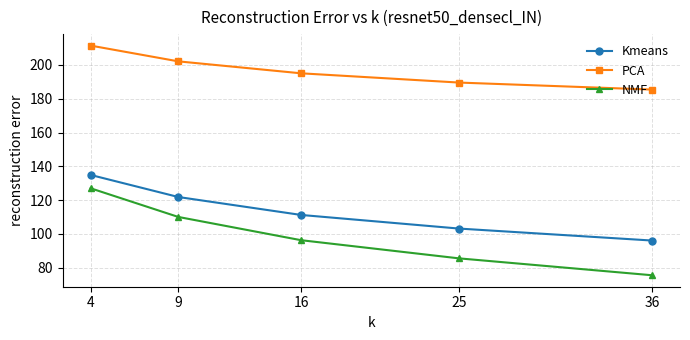

What is the sum of the NMF values at 16 and 36?

171.9